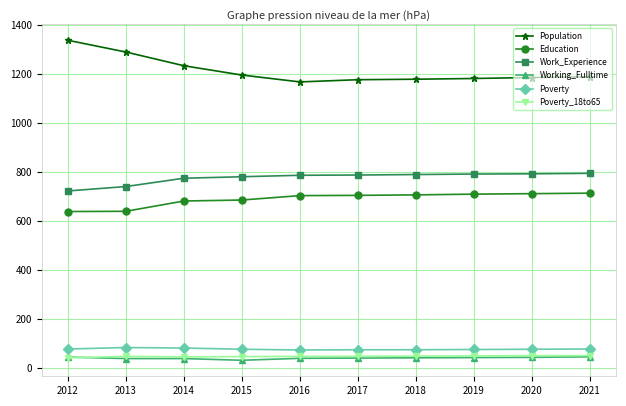

What is the value of the Population point at the 5th from the left?

1167